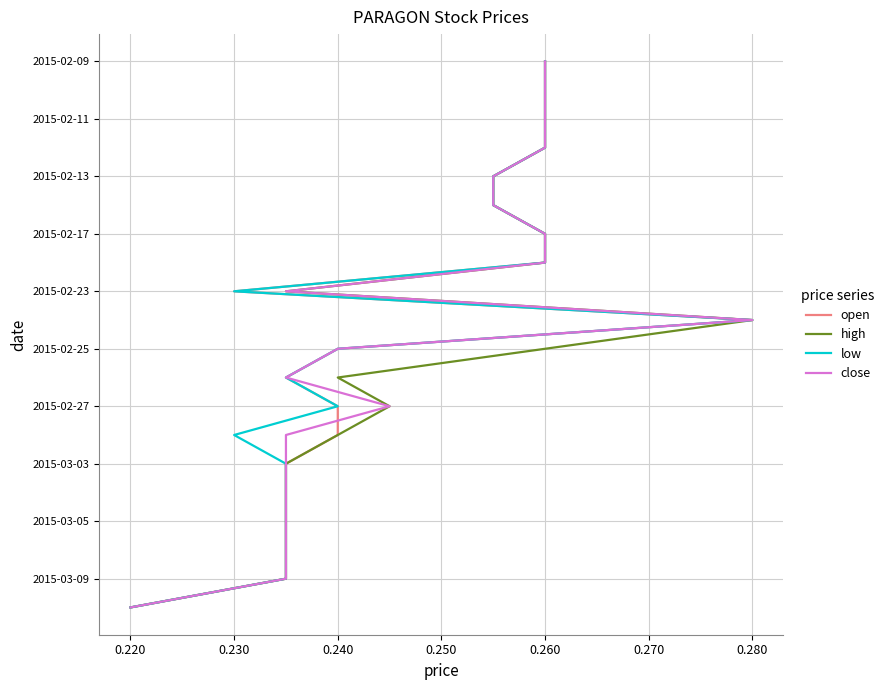

Is this an area chart (filled region under the line)?

No